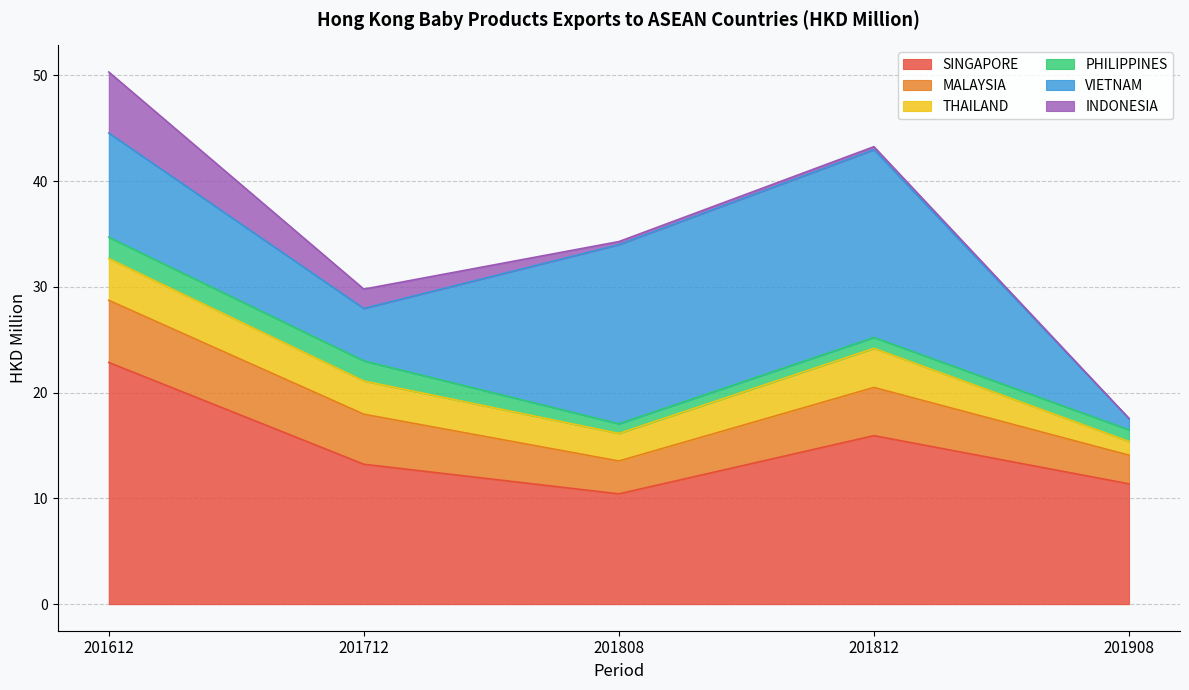

In SINGAPORE, how many points are lower than both neighbors (excluding endpoints)?

1